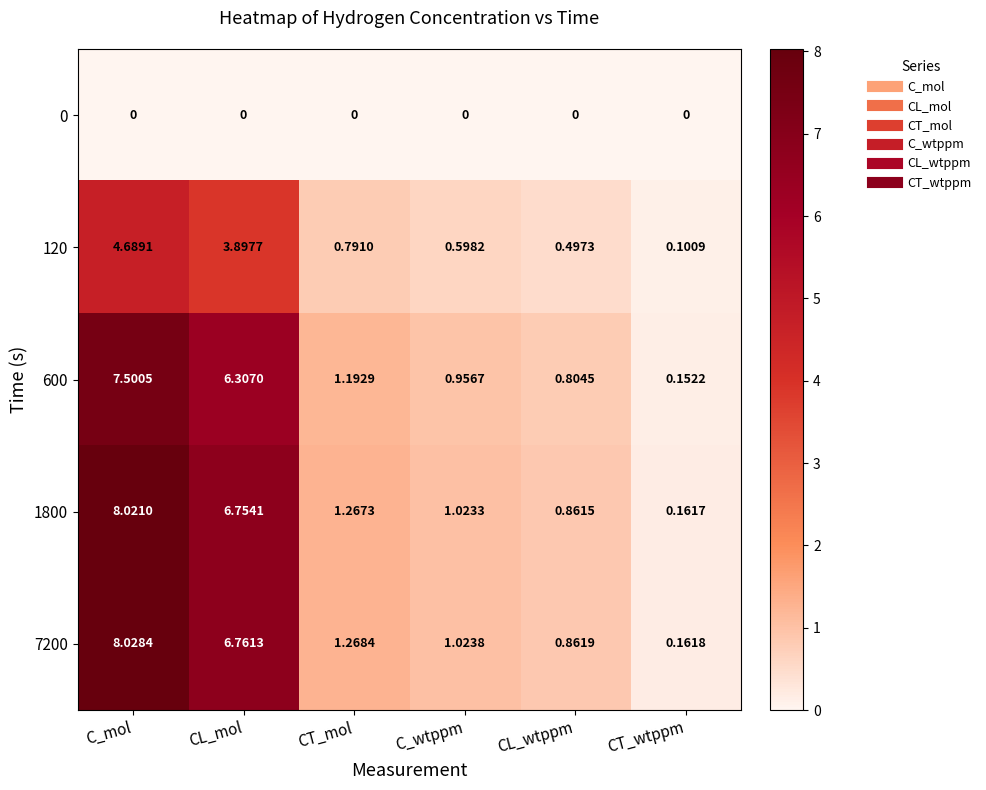

At which label is 120 closest to 2?

CT_mol